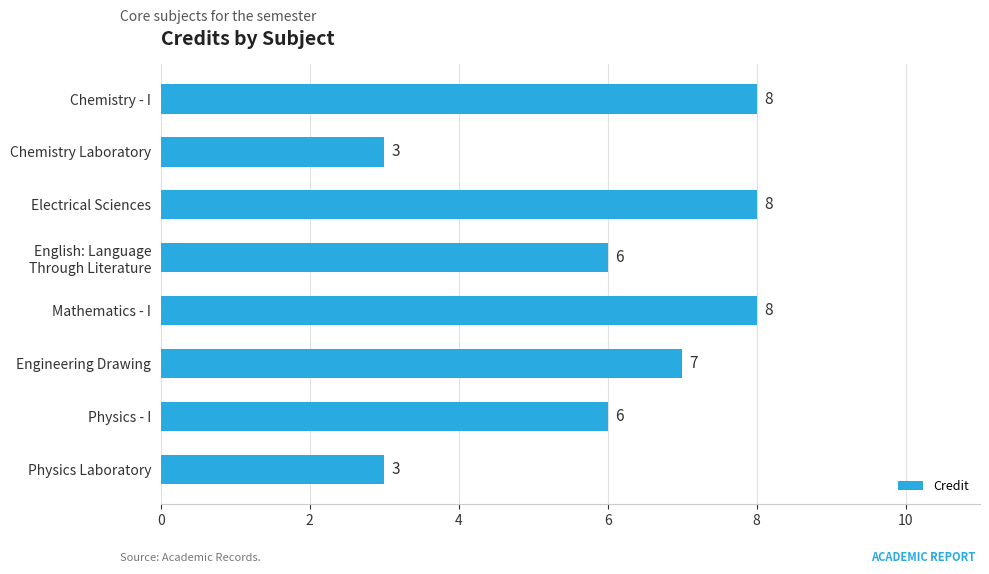

Between Physics Laboratory and Mathematics - I, which is larger?

Mathematics - I